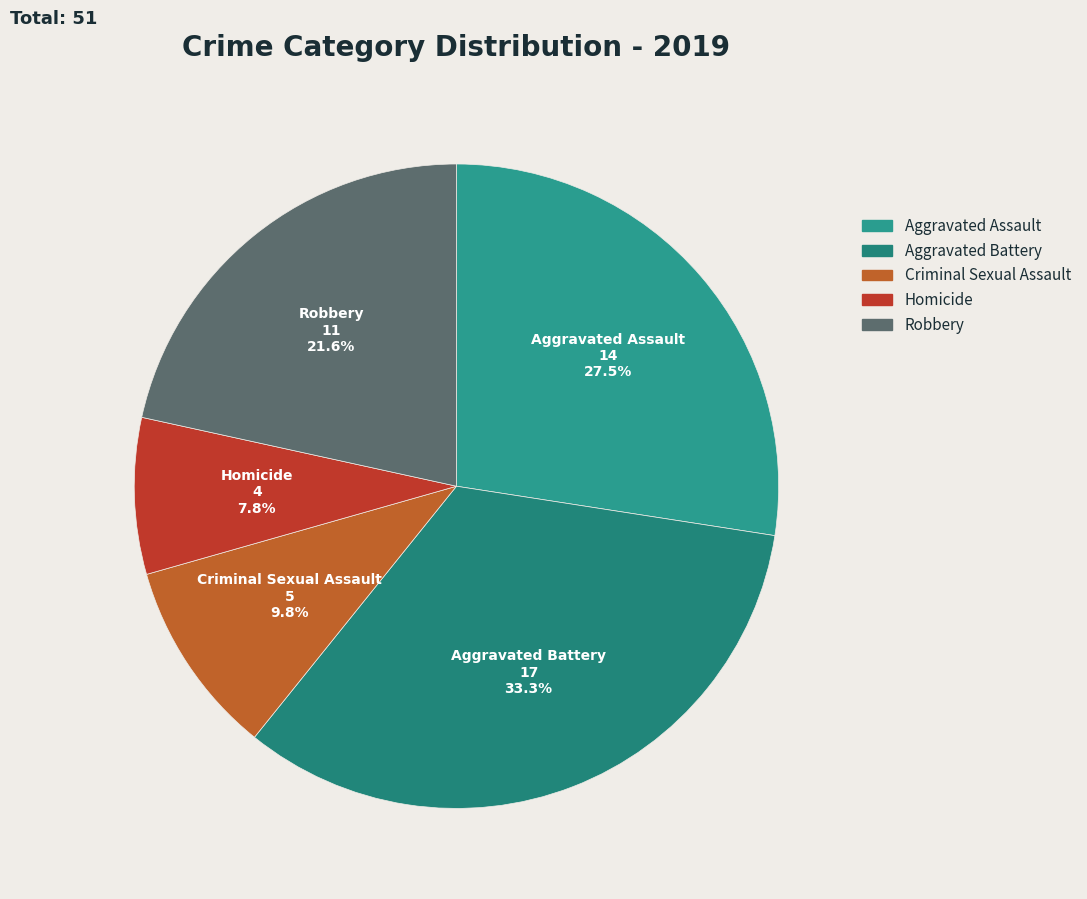

What percentage is the Criminal Sexual Assault slice, to the nearest percent?

10%